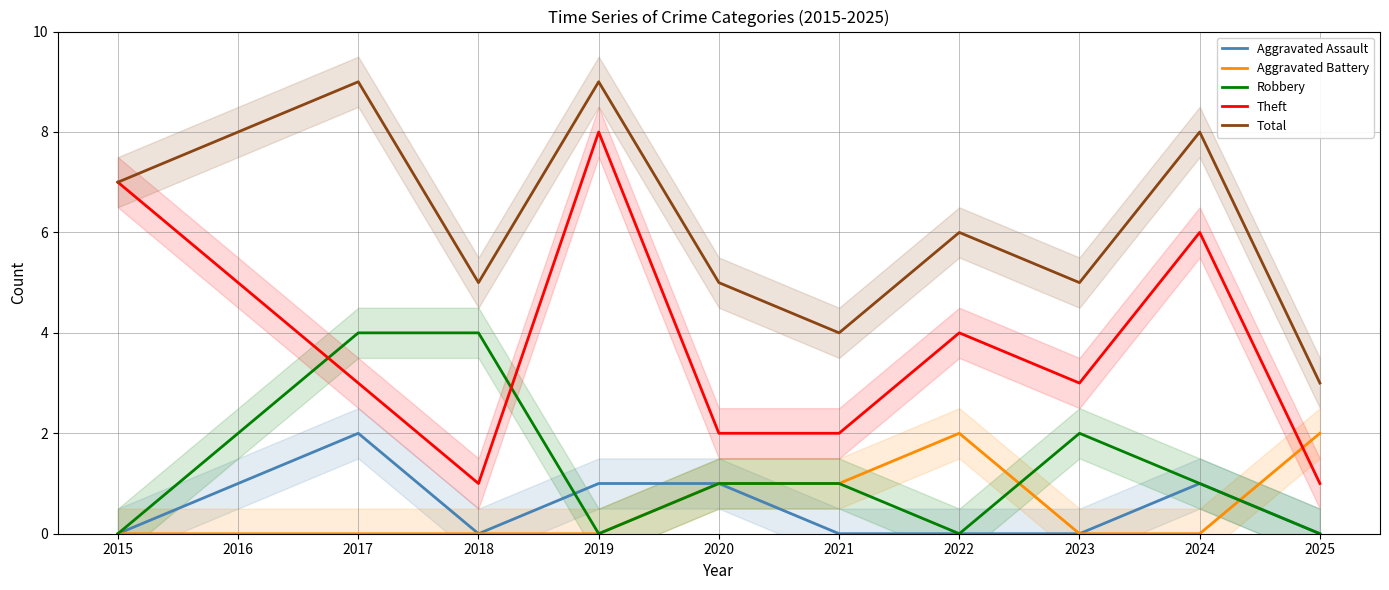

Rank the series at 2018 from lowest to highest value.

Aggravated Assault, Aggravated Battery, Theft, Robbery, Total